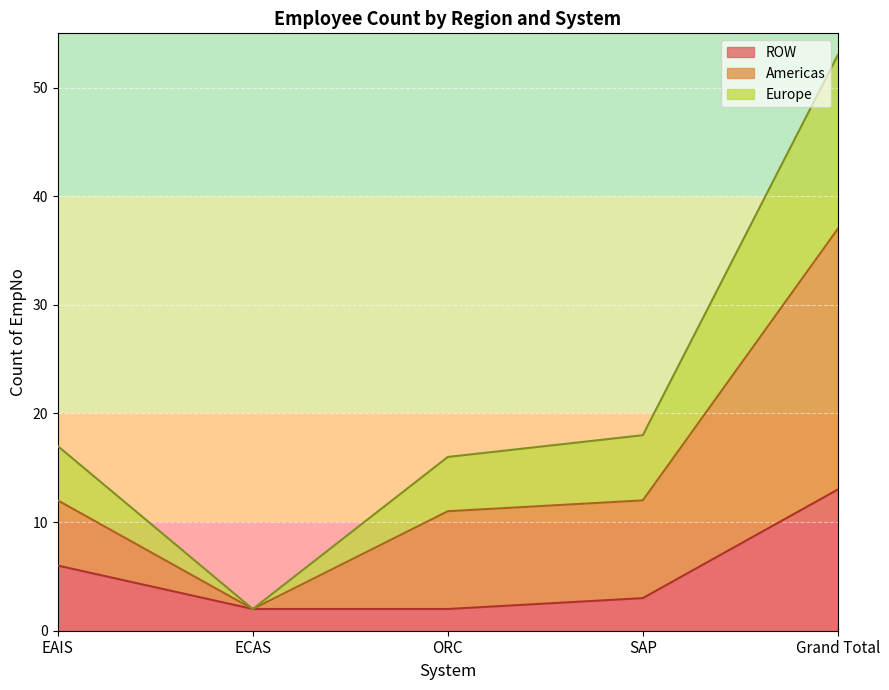

True or false: ROW has a value of 3 at EAIS.

False